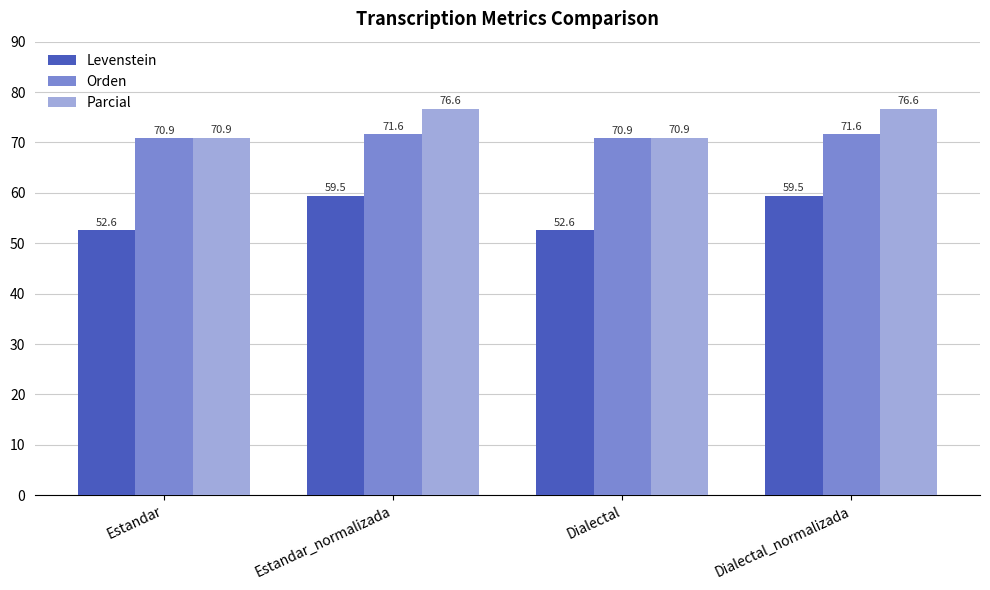

At which label does Orden first exceed 71?

Estandar_normalizada